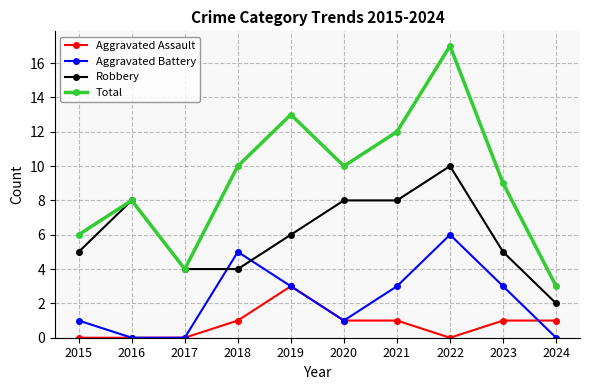

Reading right to left, list all the values displayed in this chart.

Aggravated Assault: 2024=1	2023=1	2022=0	2021=1	2020=1	2019=3	2018=1	2017=0	2016=0	2015=0
Aggravated Battery: 2024=0	2023=3	2022=6	2021=3	2020=1	2019=3	2018=5	2017=0	2016=0	2015=1
Robbery: 2024=2	2023=5	2022=10	2021=8	2020=8	2019=6	2018=4	2017=4	2016=8	2015=5
Total: 2024=3	2023=9	2022=17	2021=12	2020=10	2019=13	2018=10	2017=4	2016=8	2015=6